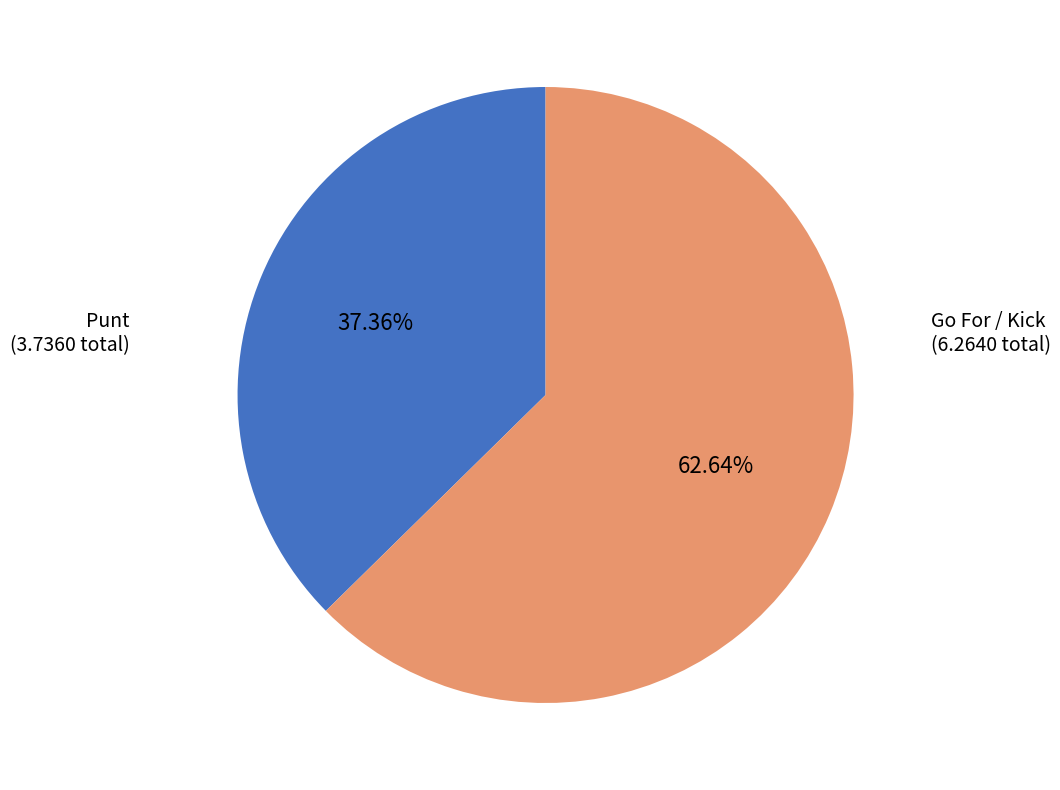

Does any single category account for the majority?

Yes